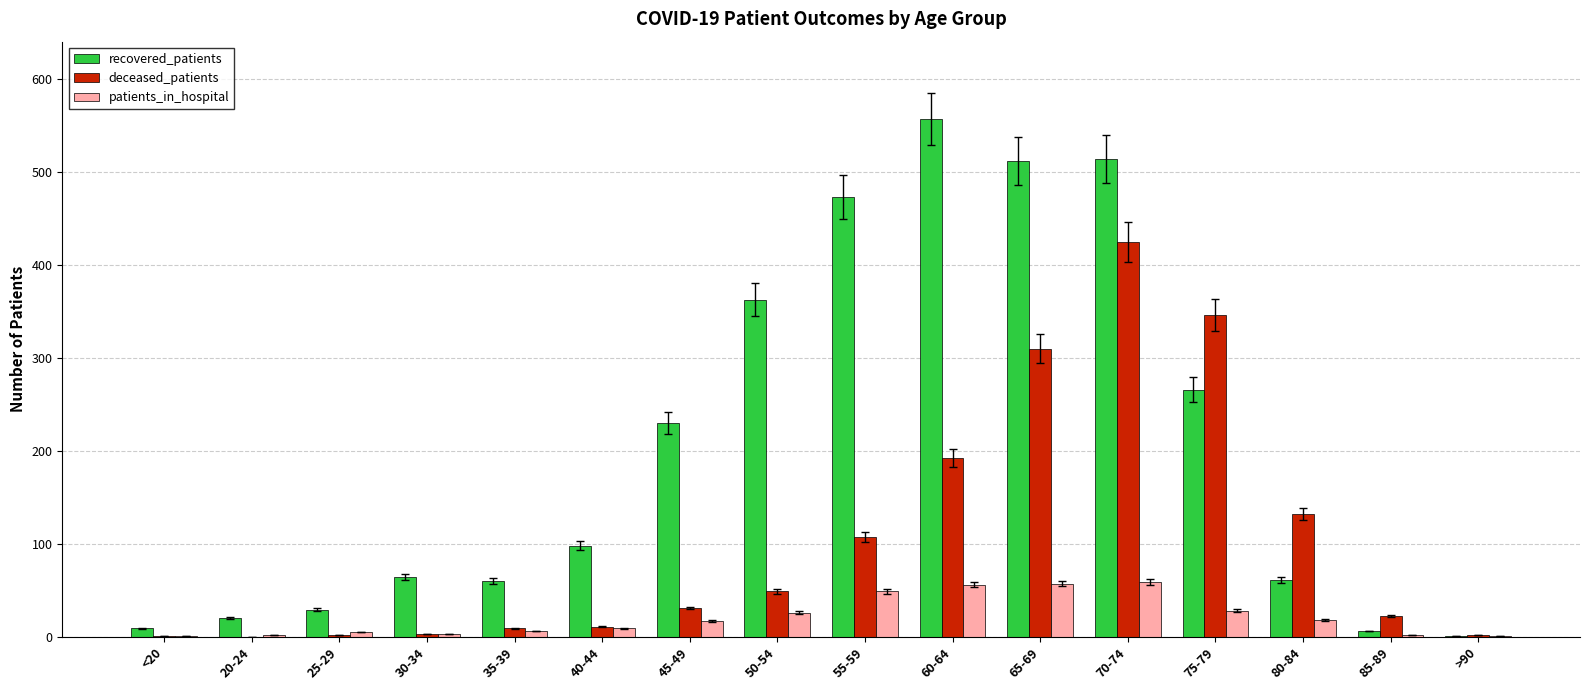

Which series has the largest total across all categories?

recovered_patients